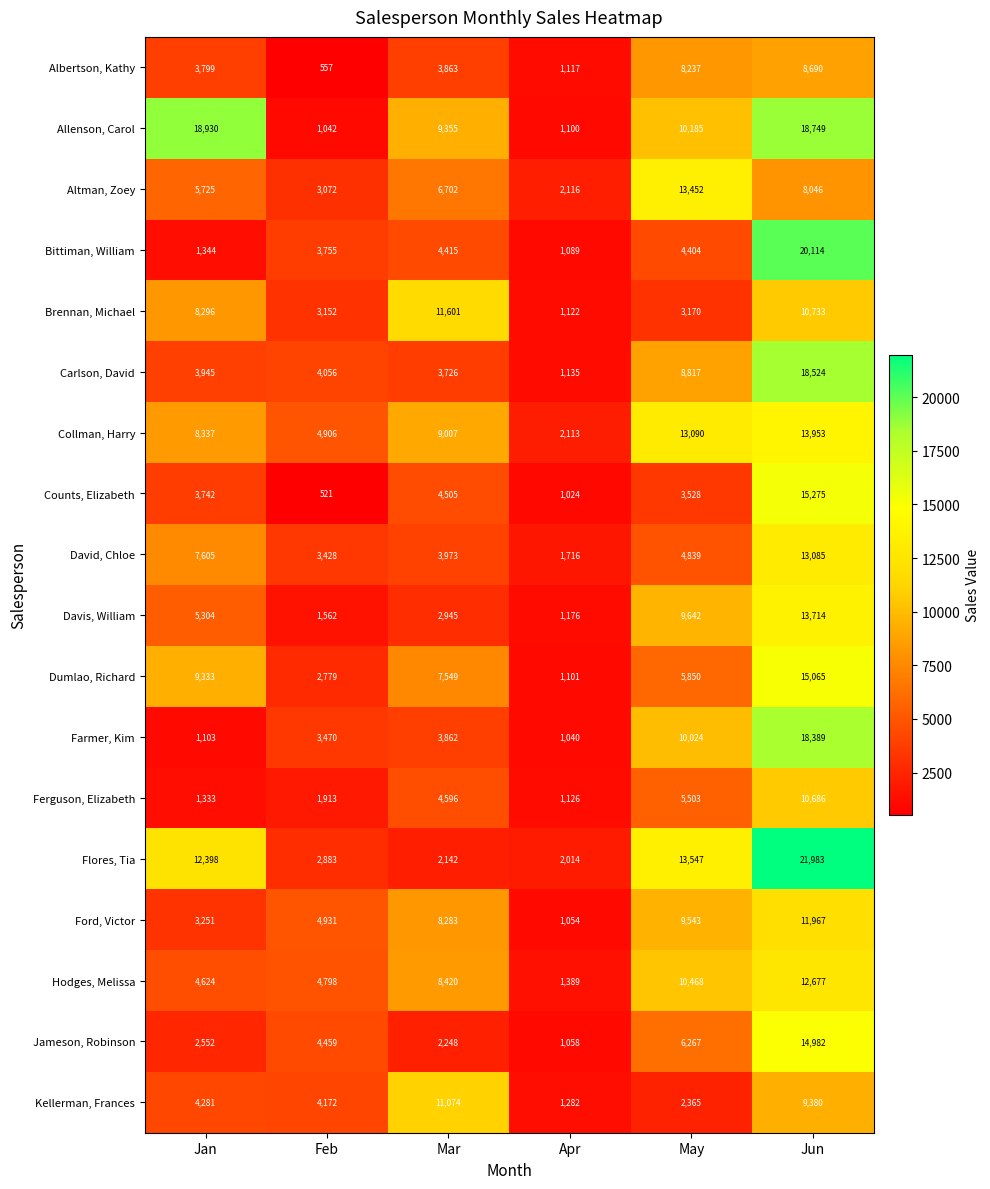

What is the minimum value shown in the chart?

521